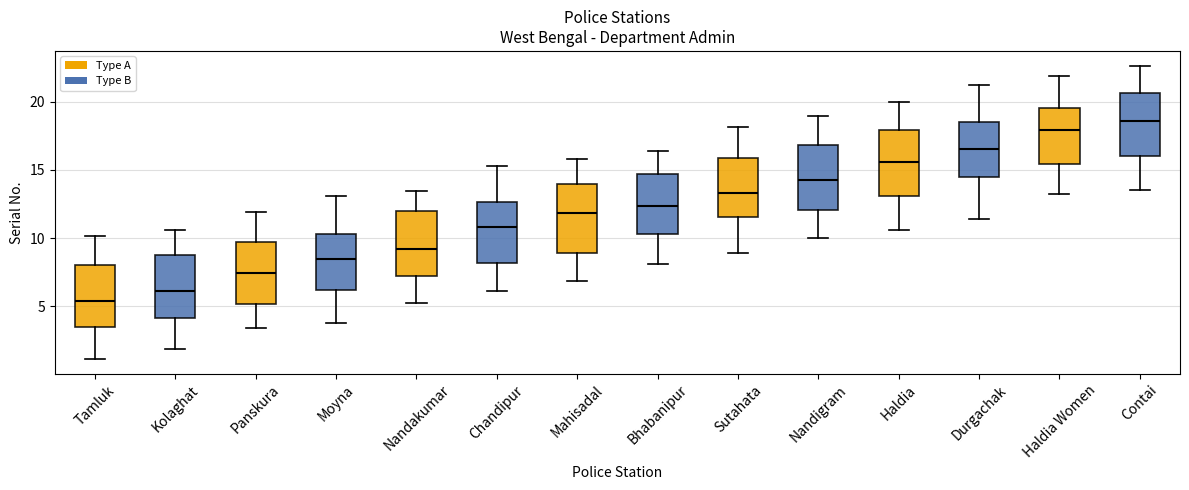

Where does the median line of the box for Chandipur sit on the y-axis? The values are not printed on the chart, so give them approximately, as read against the axis.

11.0